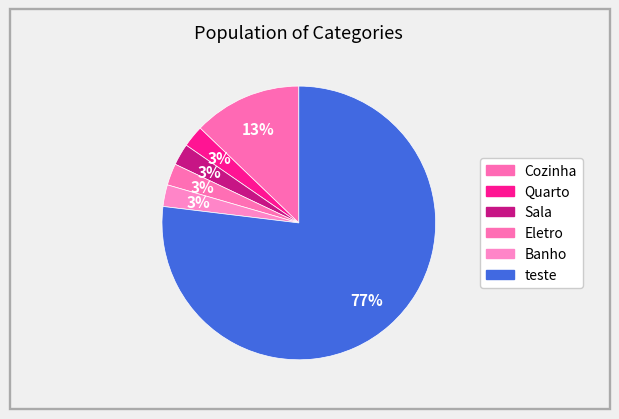

To the nearest percent, what is the difference between the largest and smallest slice percentages?

74%